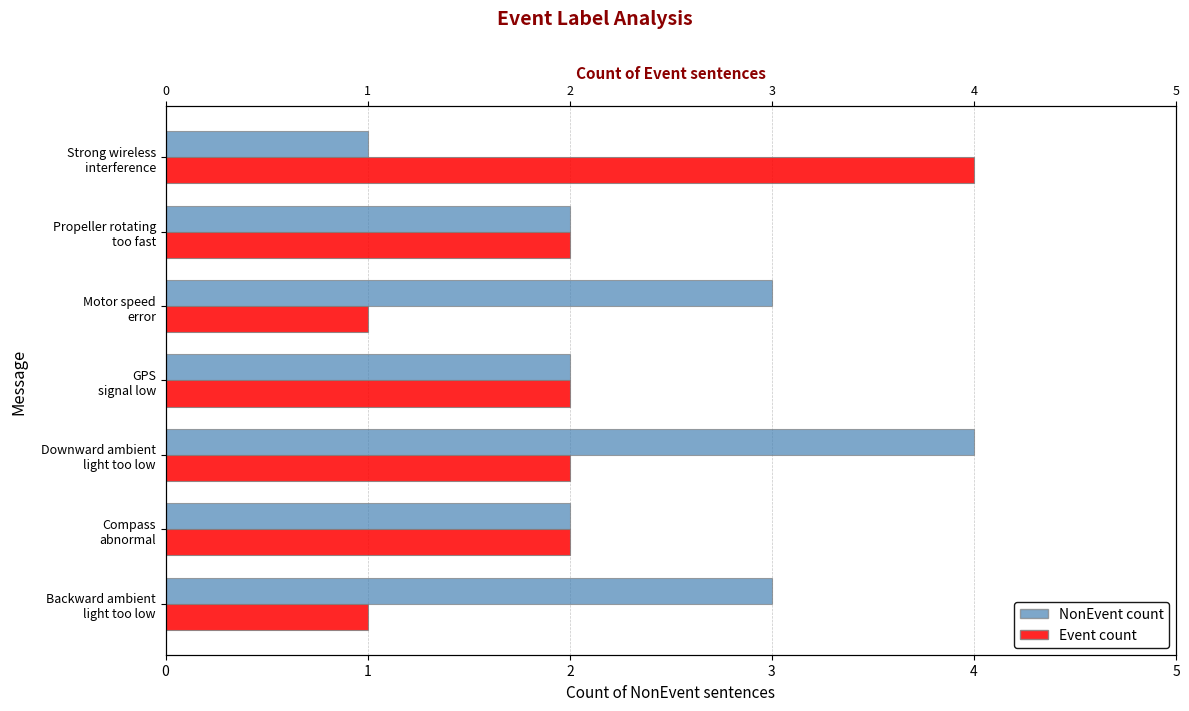

Is the value of Event count at Strong wireless interference greater than the value of NonEvent count at Compass abnormal?

Yes